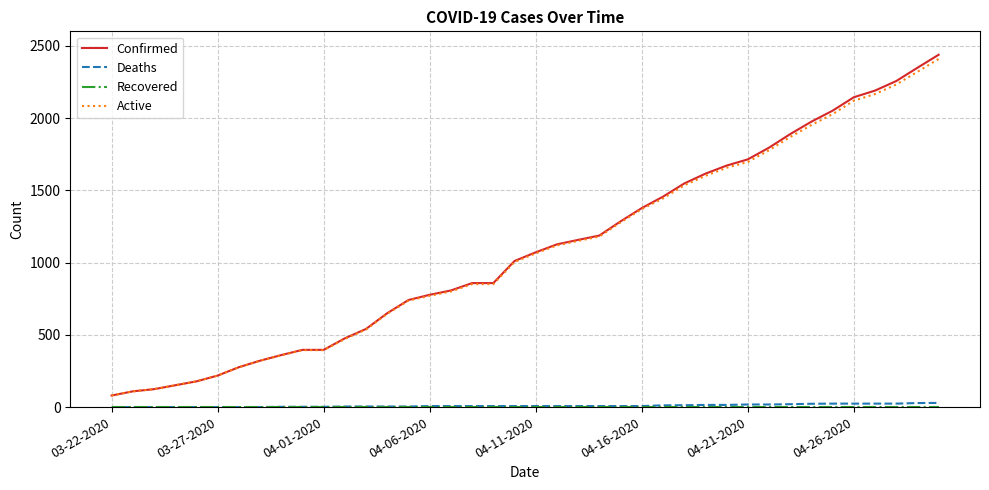

True or false: Deaths and Active intersect in this chart.

False